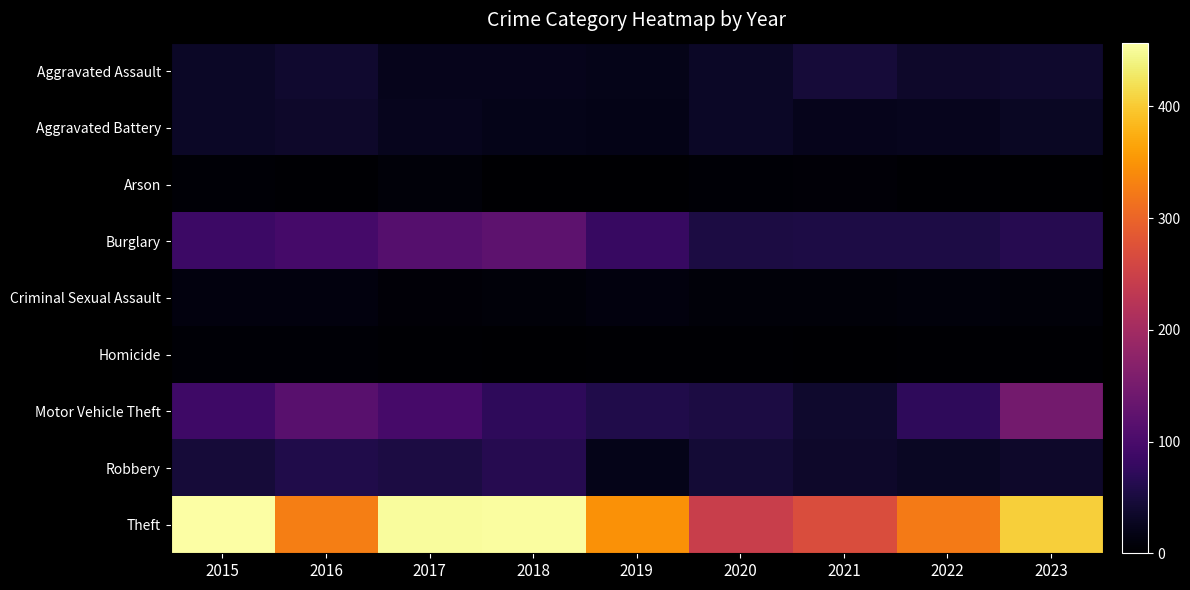

Reading right to left, extract all data points from this chart.

Aggravated Assault: 2023=36	2022=34	2021=45	2020=32	2019=21	2018=23	2017=22	2016=39	2015=31
Aggravated Battery: 2023=29	2022=24	2021=23	2020=32	2019=19	2018=21	2017=24	2016=34	2015=32
Arson: 2023=1	2022=2	2021=7	2020=4	2019=1	2018=0	2017=8	2016=2	2015=4
Burglary: 2023=64	2022=55	2021=55	2020=53	2019=82	2018=122	2017=114	2016=95	2015=87
Criminal Sexual Assault: 2023=8	2022=10	2021=8	2020=8	2019=12	2018=8	2017=6	2016=12	2015=11
Homicide: 2023=2	2022=2	2021=1	2020=2	2019=3	2018=0	2017=2	2016=5	2015=4
Motor Vehicle Theft: 2023=147	2022=72	2021=36	2020=53	2019=58	2018=72	2017=98	2016=117	2015=89
Robbery: 2023=35	2022=29	2021=34	2020=44	2019=21	2018=64	2017=53	2016=58	2015=46
Theft: 2023=405	2022=324	2021=269	2020=246	2019=347	2018=454	2017=453	2016=328	2015=457